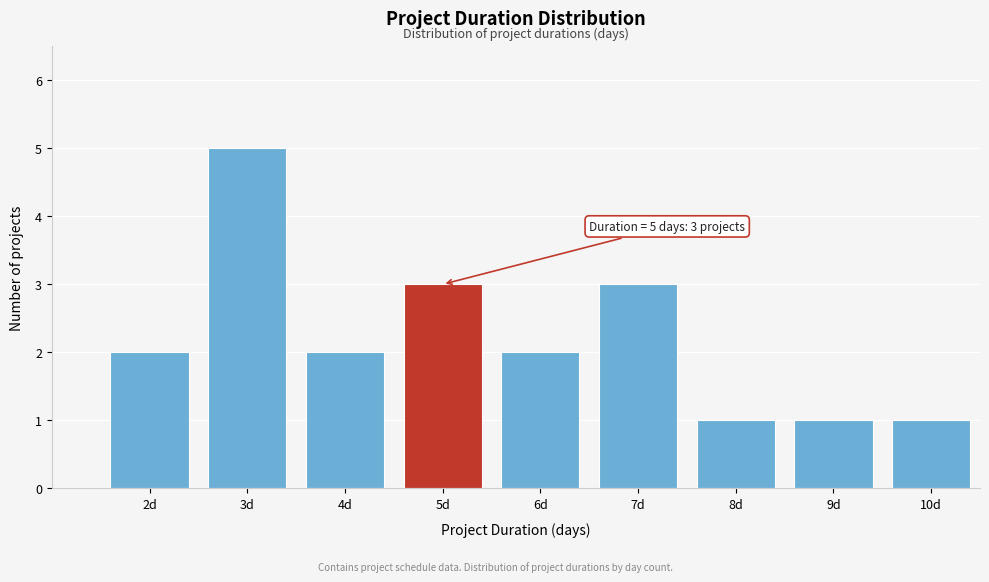

Reading left to right, list all the values displayed in this chart.

2d=2	3d=5	4d=2	5d=3	6d=2	7d=3	8d=1	9d=1	10d=1